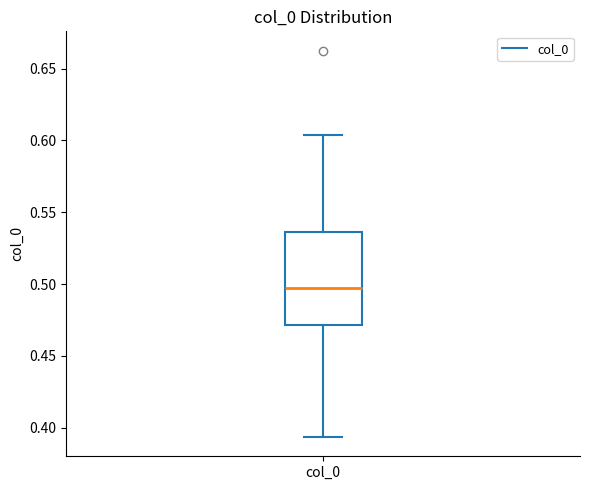

Transcribe this box plot: give where the median line is, the range the box spans, and where the two whiskers end, as read against the y-axis. The values are not printed on the chart, so give them approximately, as read against the axis.

median 0.495, box 0.470 to 0.535, whiskers 0.395 to 0.605